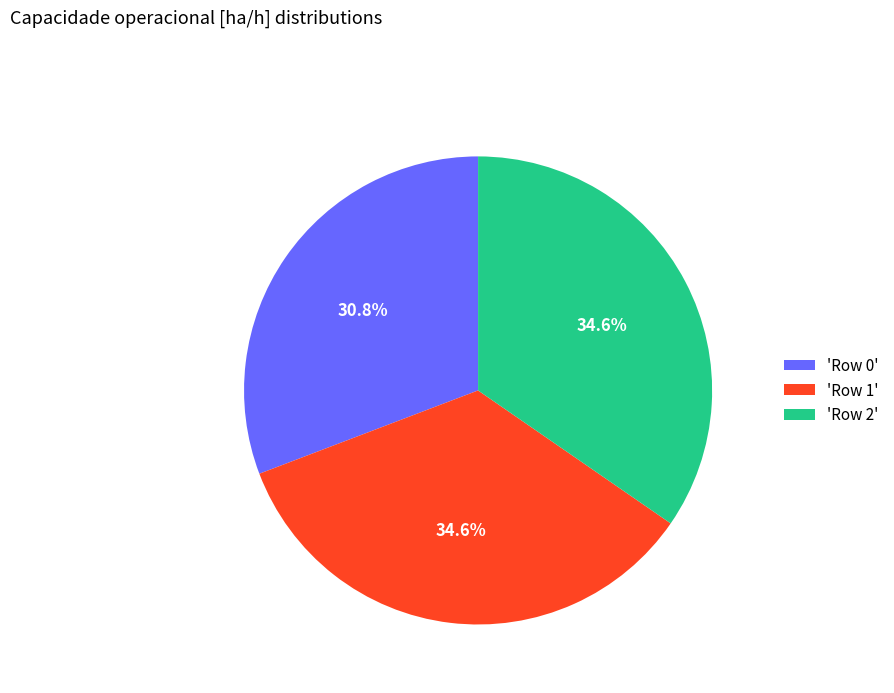

Count the number of slices in the pie.

3